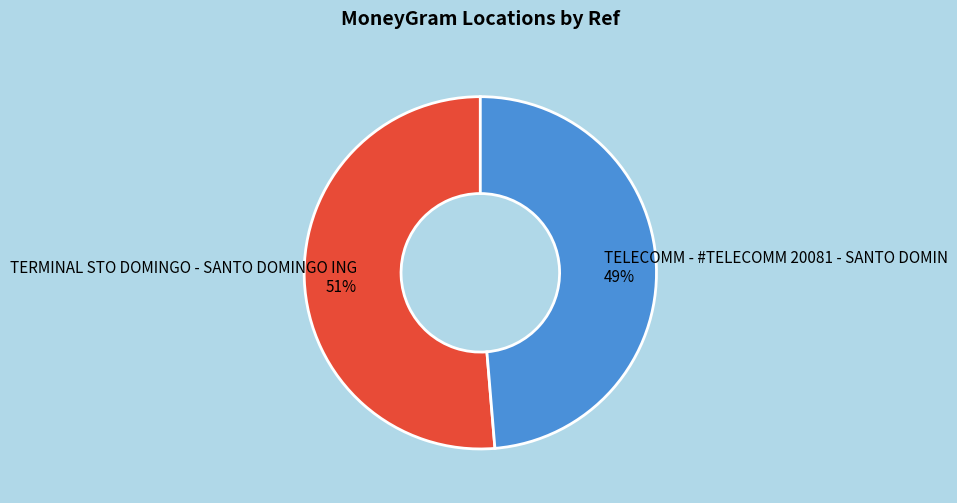

To the nearest percent, what is the average slice percentage?

50%